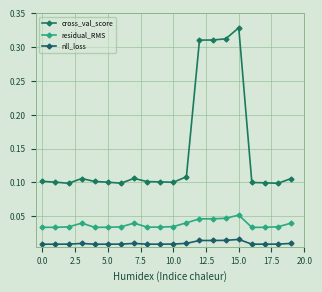

What is the label of the 9th point from the right?

11